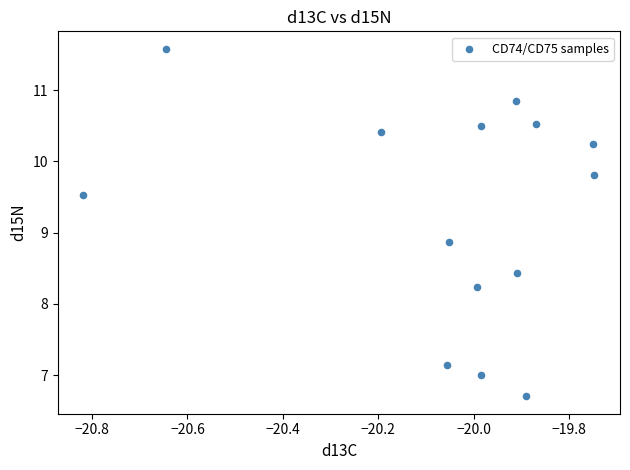

What is the range of Y values (max minus min)?

4.9